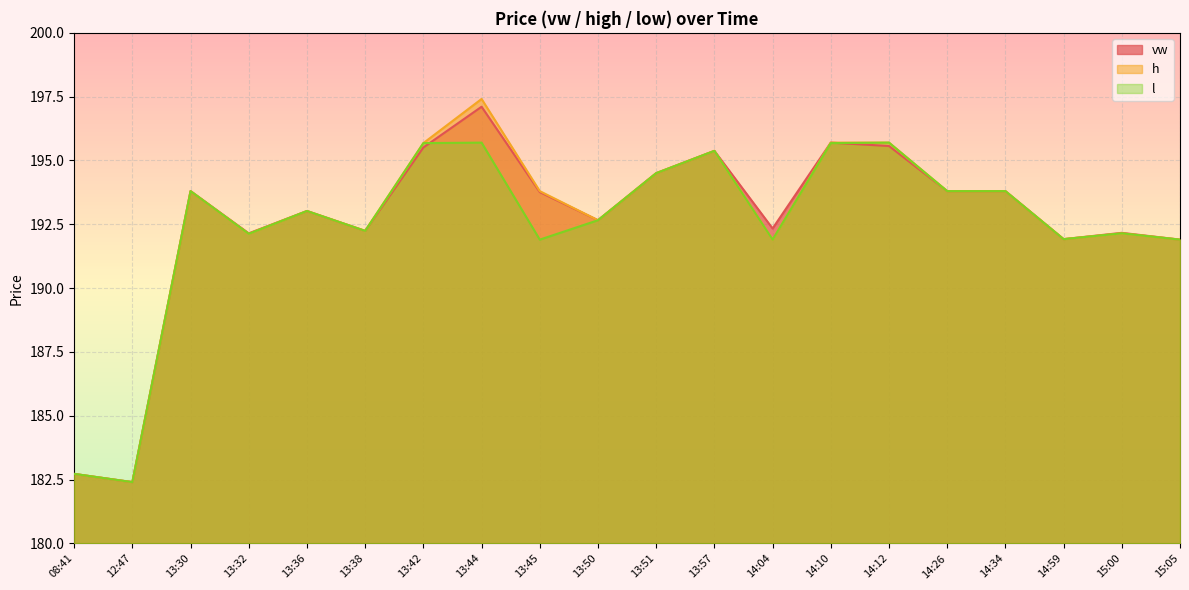

Which label corresponds to the largest value in the chart?

13:44